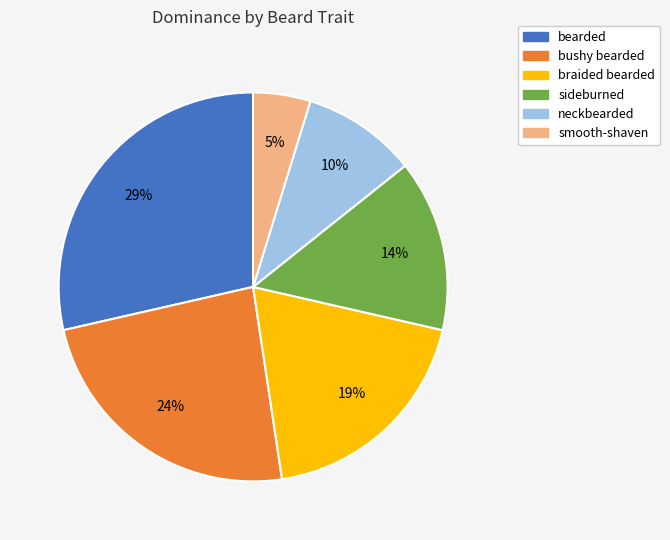

How many slices are in this pie chart?

6